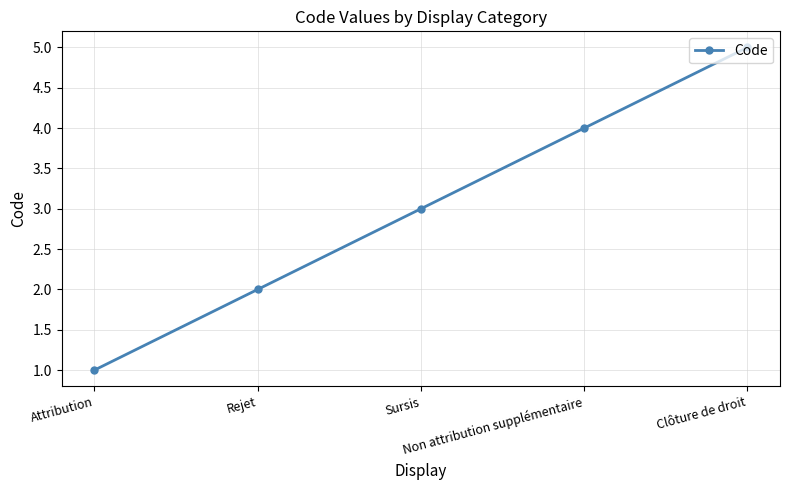

List the labels in order of value, smallest first.

Attribution, Rejet, Sursis, Non attribution supplémentaire, Clôture de droit